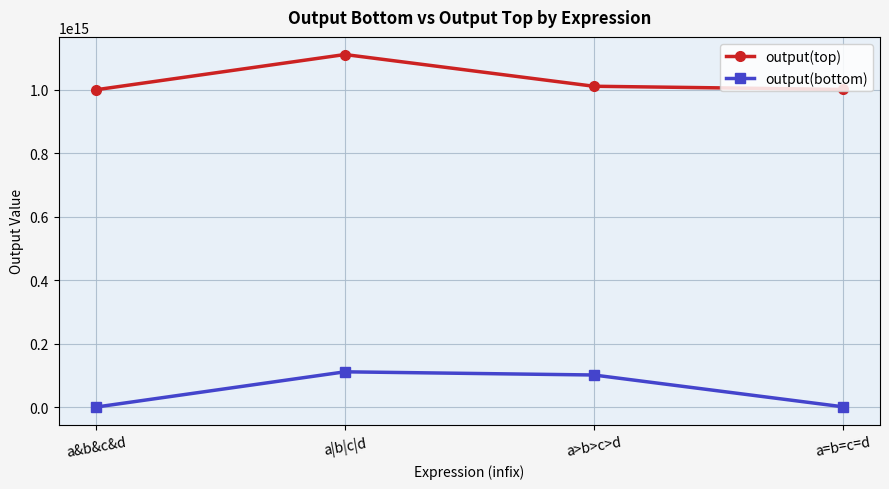

True or false: output(top) and output(bottom) cross at least once.

False